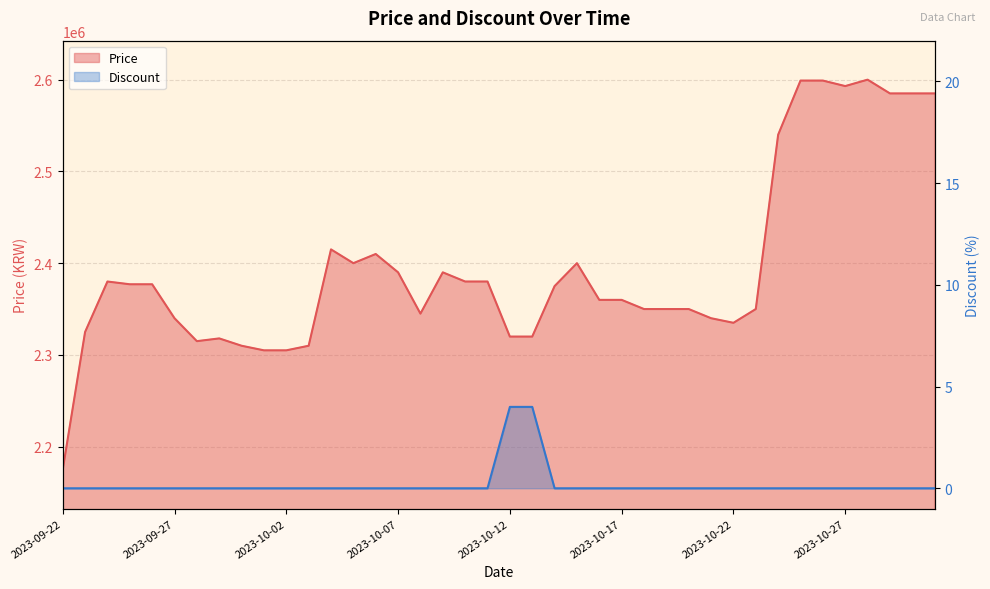

What is the maximum value shown in the chart?

2600000